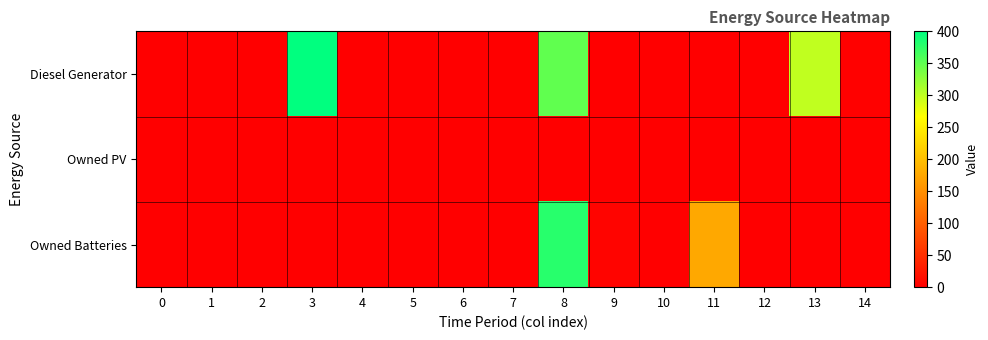

Reading right to left, list all the values displayed in this chart.

Diesel Generator: 14=2	13=299	12=0	11=0	10=0	9=0	8=349	7=0	6=0	5=0	4=0	3=400	2=0	1=0	0=0
Owned PV: 14=0	13=0	12=0	11=0	10=0	9=0	8=0	7=0	6=0	5=0	4=0	3=0	2=0	1=0	0=0
Owned Batteries: 14=0	13=0	12=0	11=176	10=1	9=6	8=379	7=0	6=0	5=0	4=0	3=0	2=0	1=0	0=0